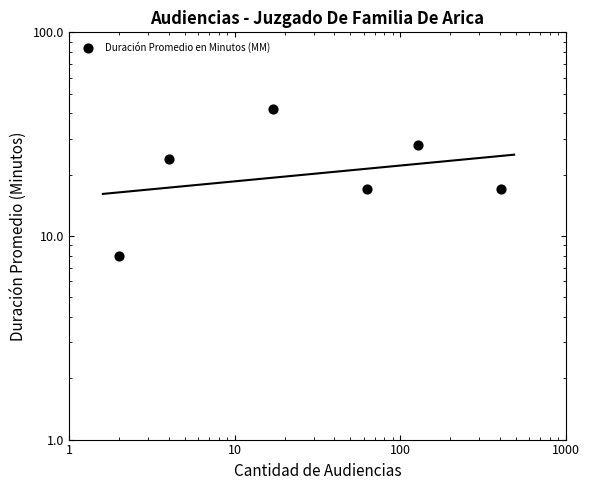

What is the change in value from 1 to 100?

-7